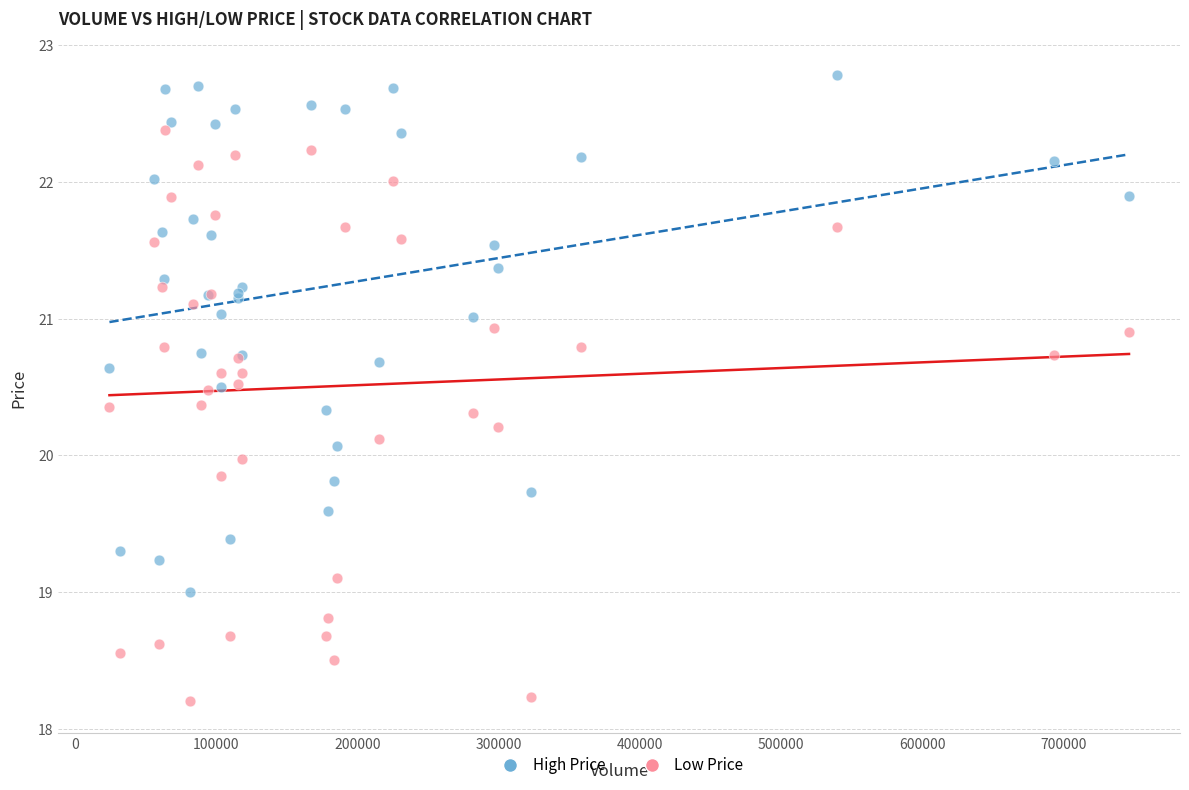

Which series contains the lowest Y value?

Low Price